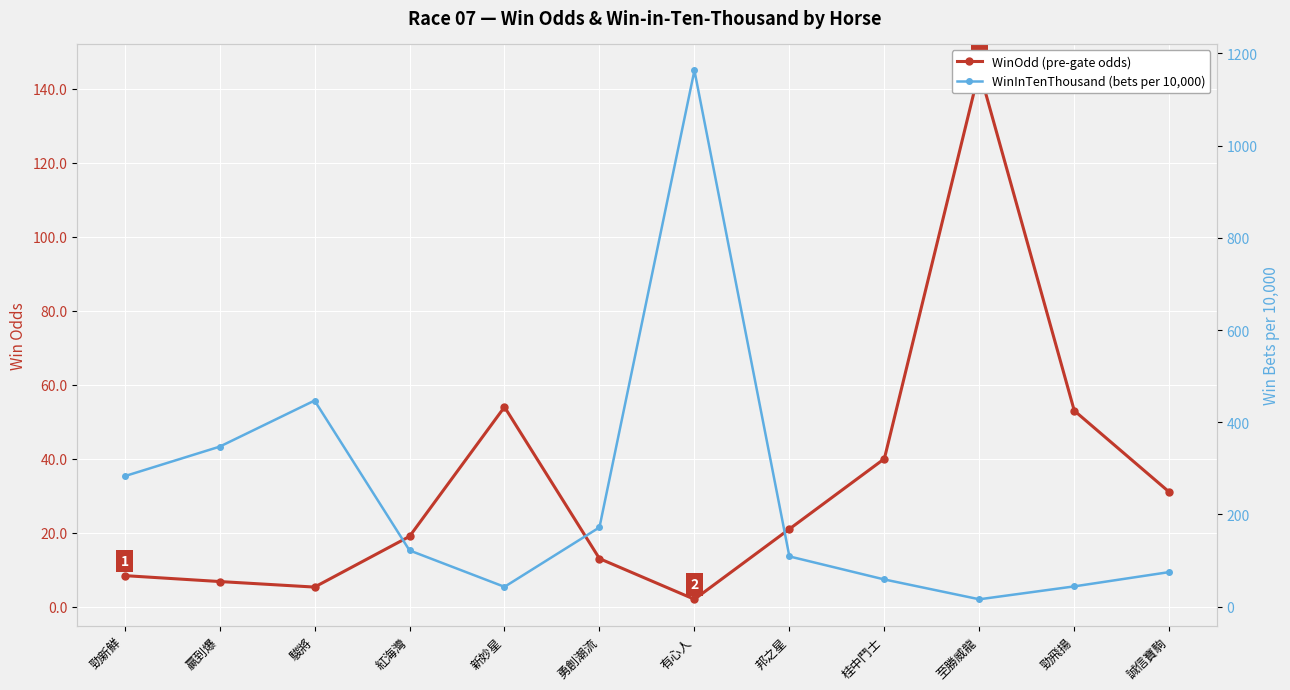

The WinInTenThousand (bets per 10,000) series shows 109.0 at 邦之星. True or false?

True